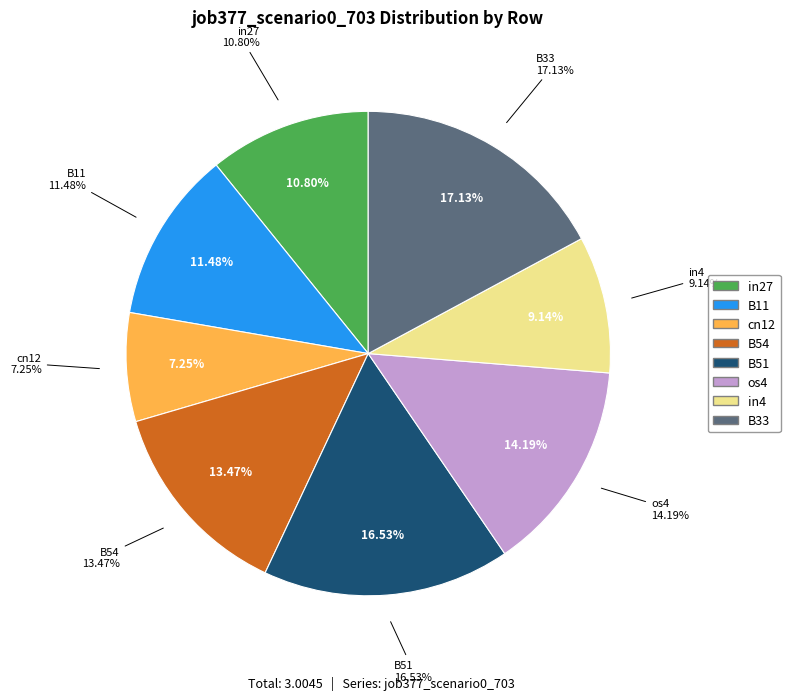

True or false: B33 accounts for 17% of the total.

True